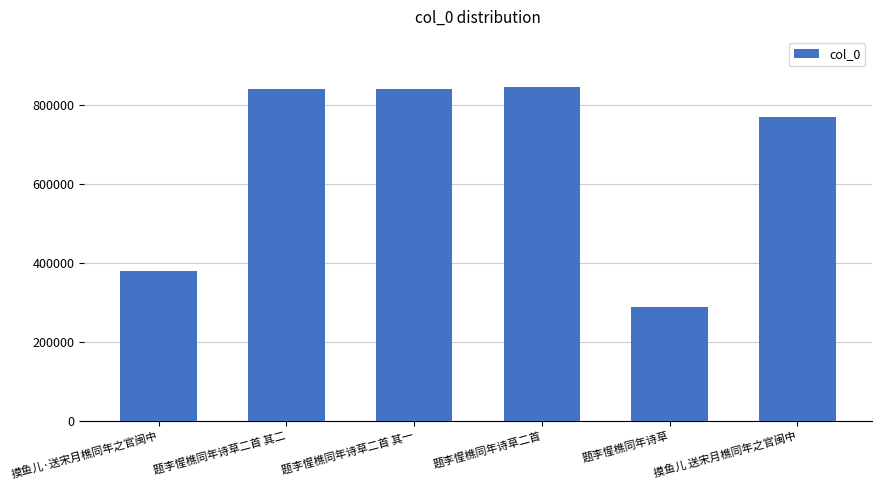

How many bars are there in total?

6